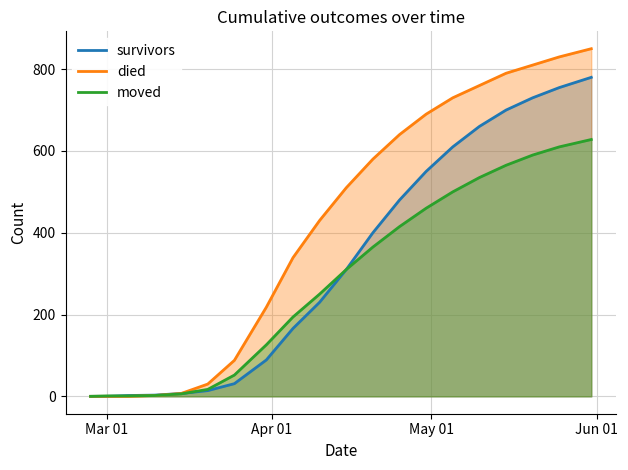

Reading right to left, transcribe all the data shown in this chart.

survivors: 780	755	730	700	660	610	550	480	400	310	230	166	89	31	14	7	3	2	0	0
died: 850	830	810	790	760	730	690	640	580	510	430	339	218	88	30	7	2	0	0	0
moved: 628	610	590	565	535	500	460	415	365	310	250	194	126	52	17	6	2	1	1	0